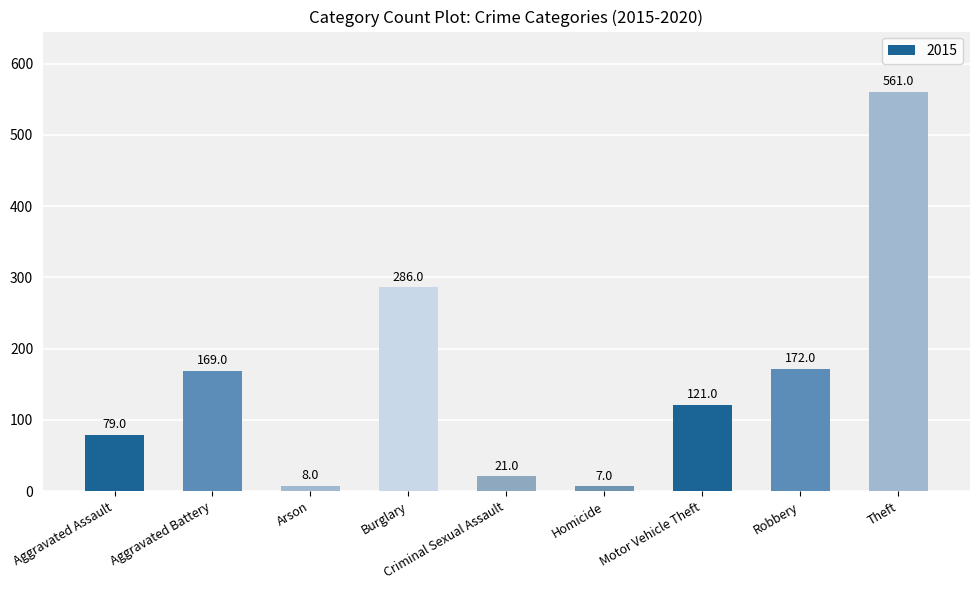

Where is the data nearest to the value 284?

Burglary